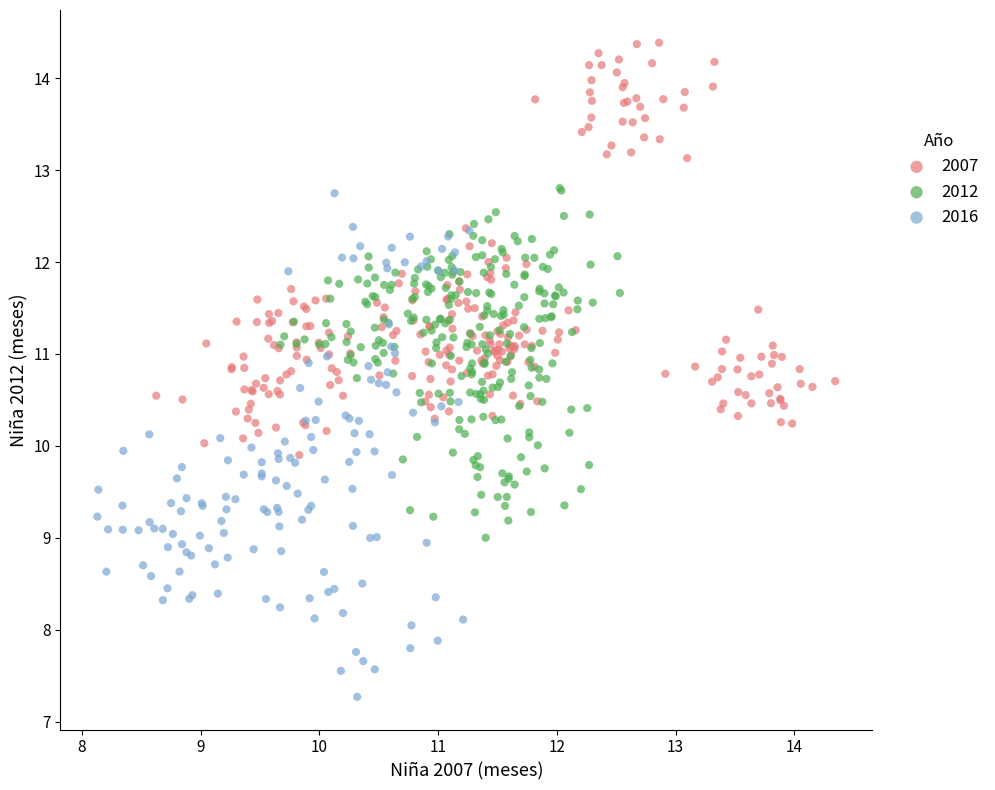

Which series has the largest Y range (max minus min)?

2016